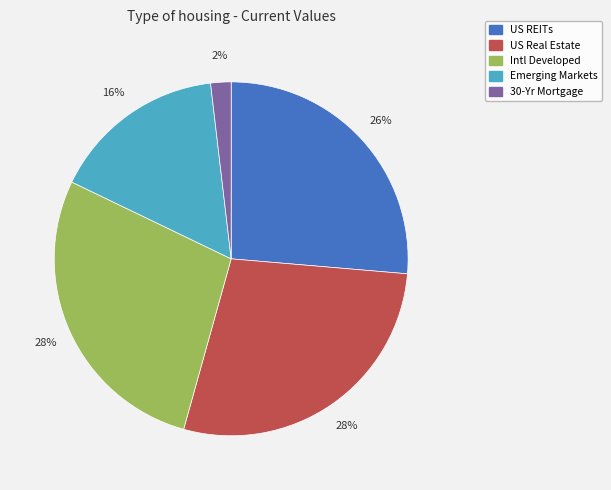

To the nearest percent, what is the difference between the largest and smallest slice percentages?

26%